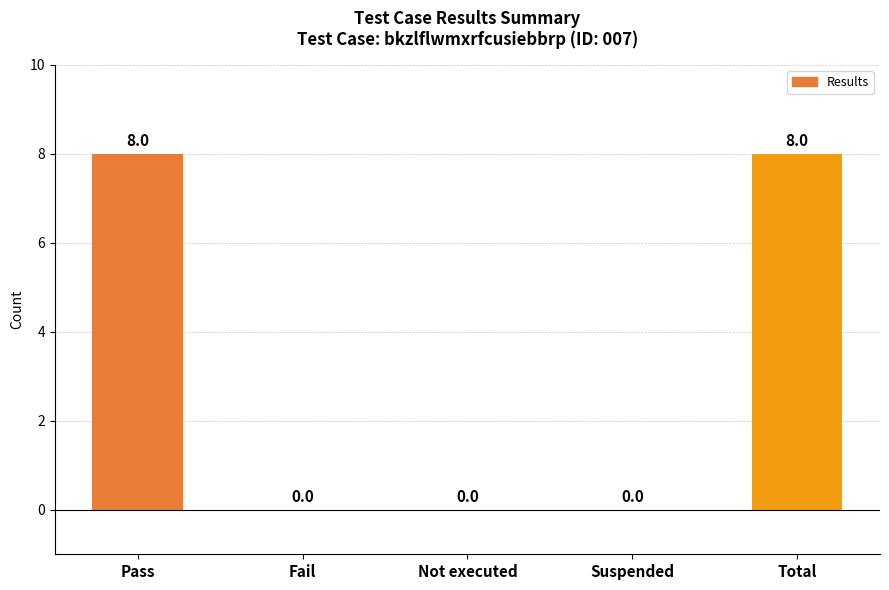

Which has a higher value, Fail or Pass?

Pass